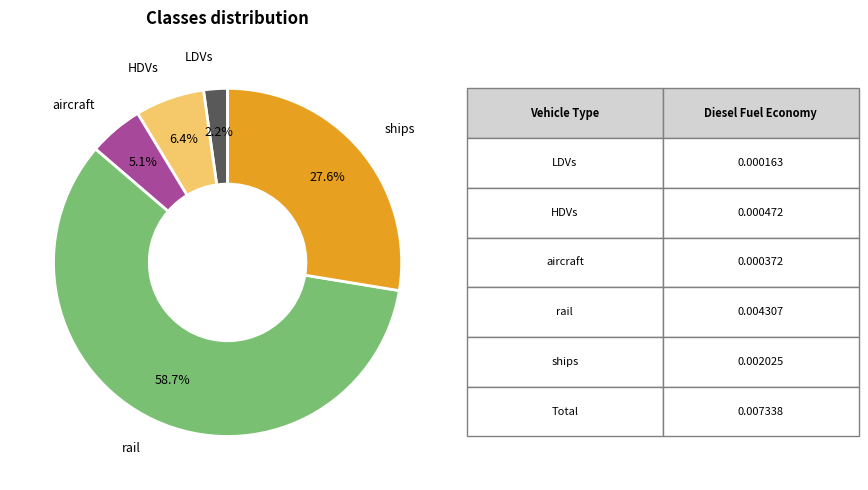

Does any single category account for the majority?

Yes